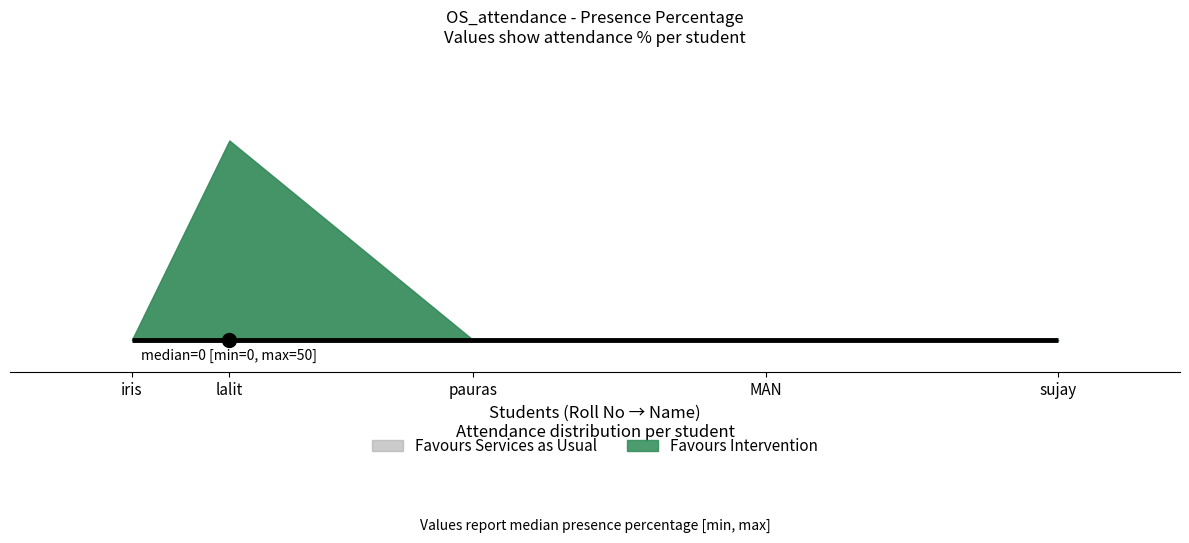

Reading left to right, extract all data points from this chart.

iris=0	lalit=50	pauras=0	MAN=0	sujay=0